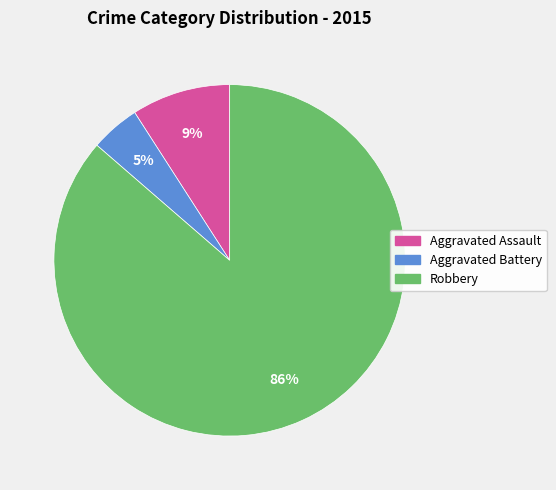

How many segments does this pie chart have?

3